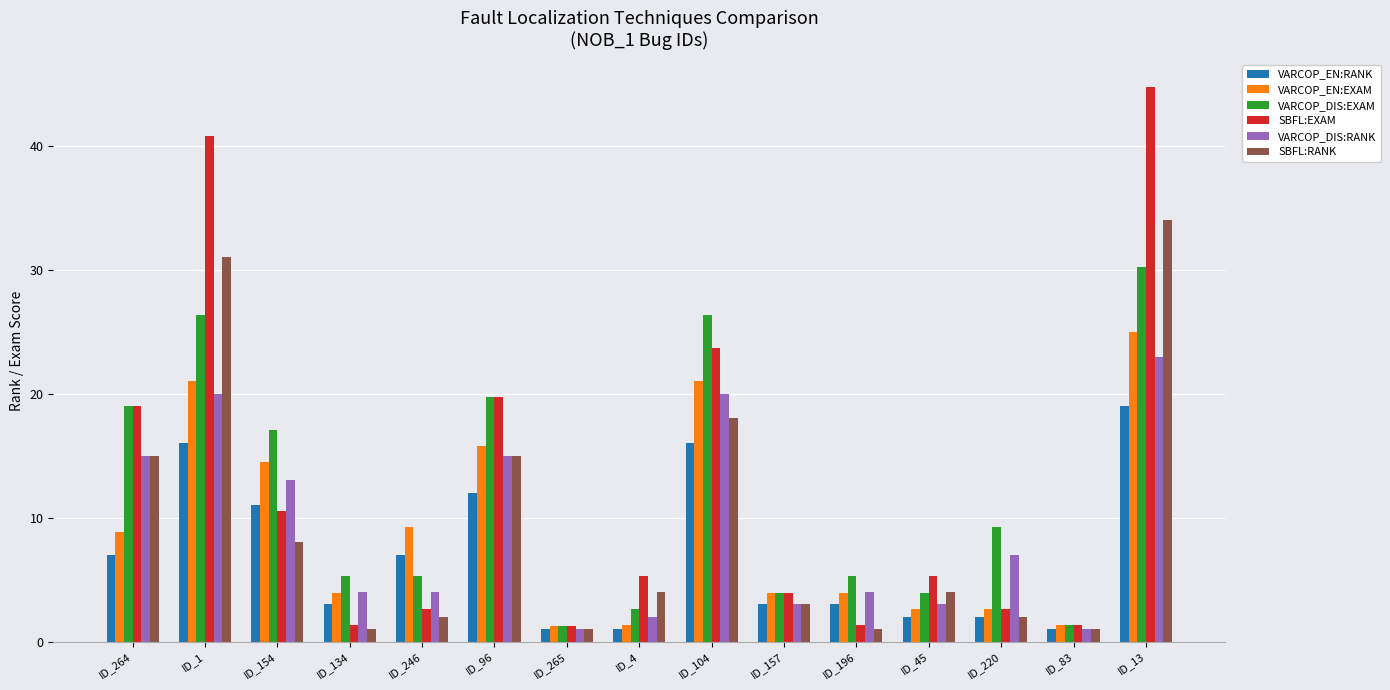

The VARCOP_EN:EXAM series shows 14.5 at ID_154. True or false?

True